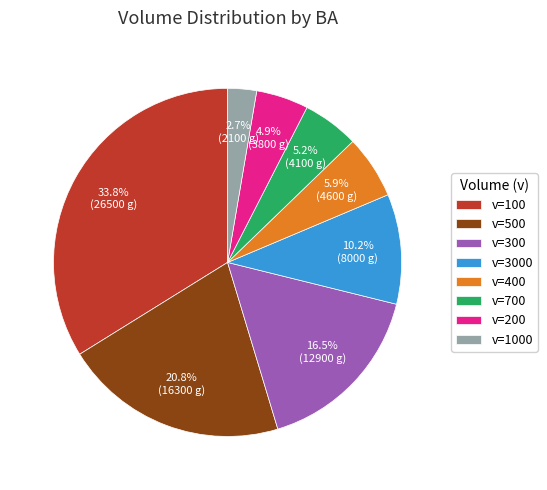

How many slices are in this pie chart?

8